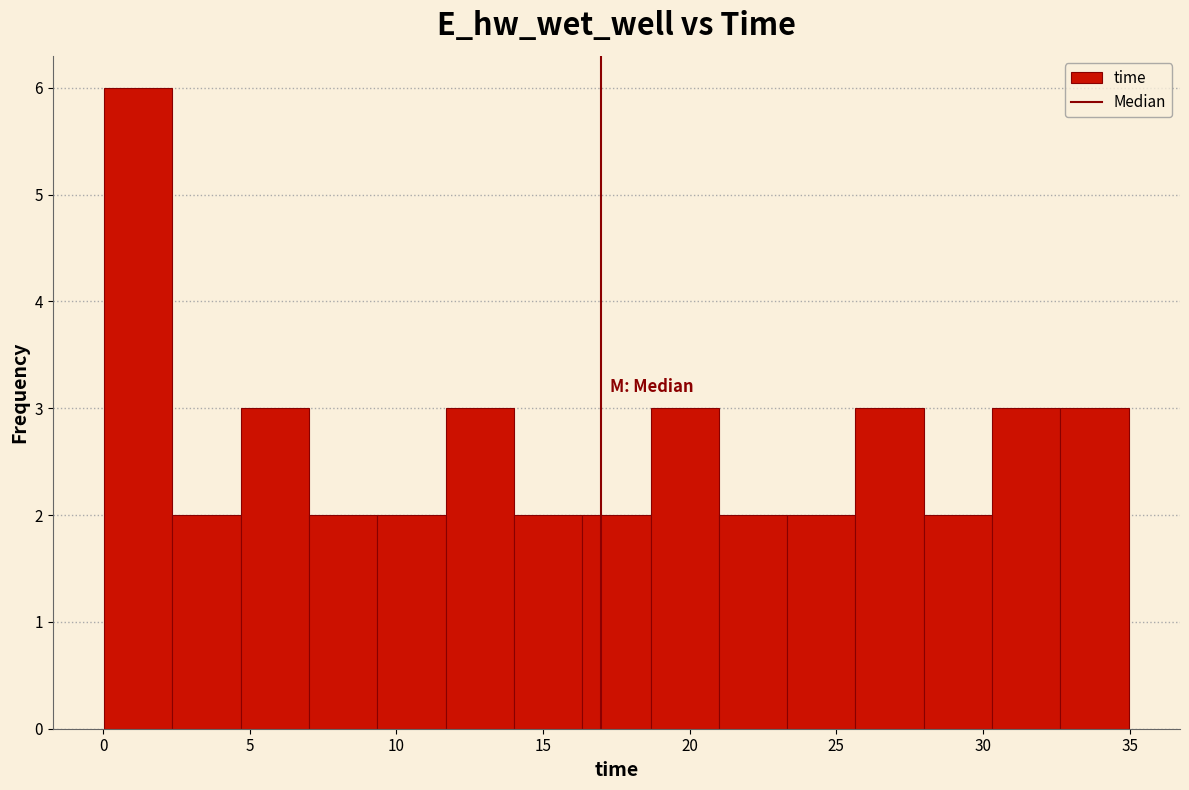

What is the height of the bar covering 9.5 to 11.5 on the x-axis? Neither the bar edges nor the heights are printed on the chart, so give them approximately, as read against the axes.

2